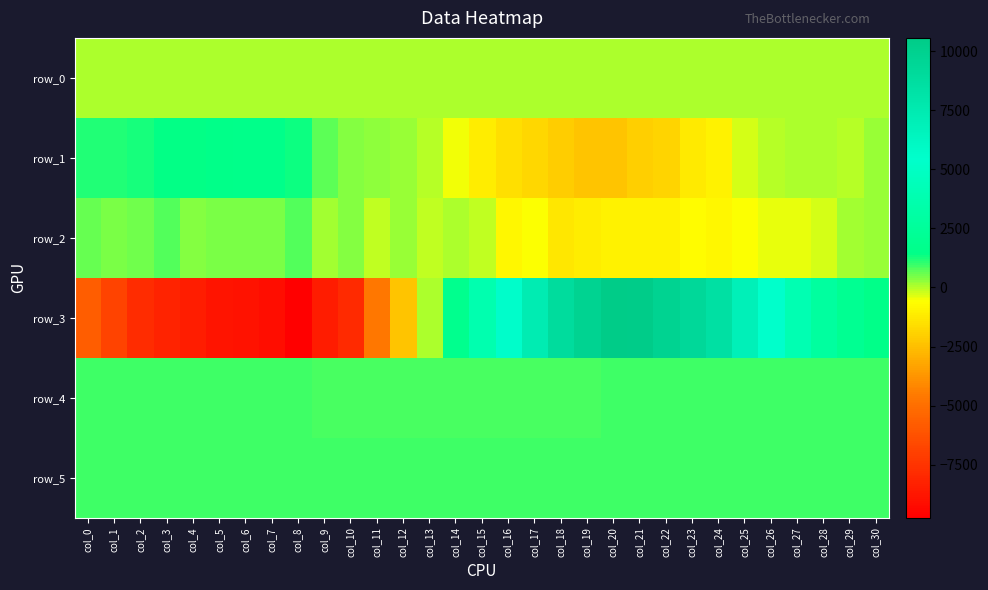

Which series has the largest total across all categories?

row_4